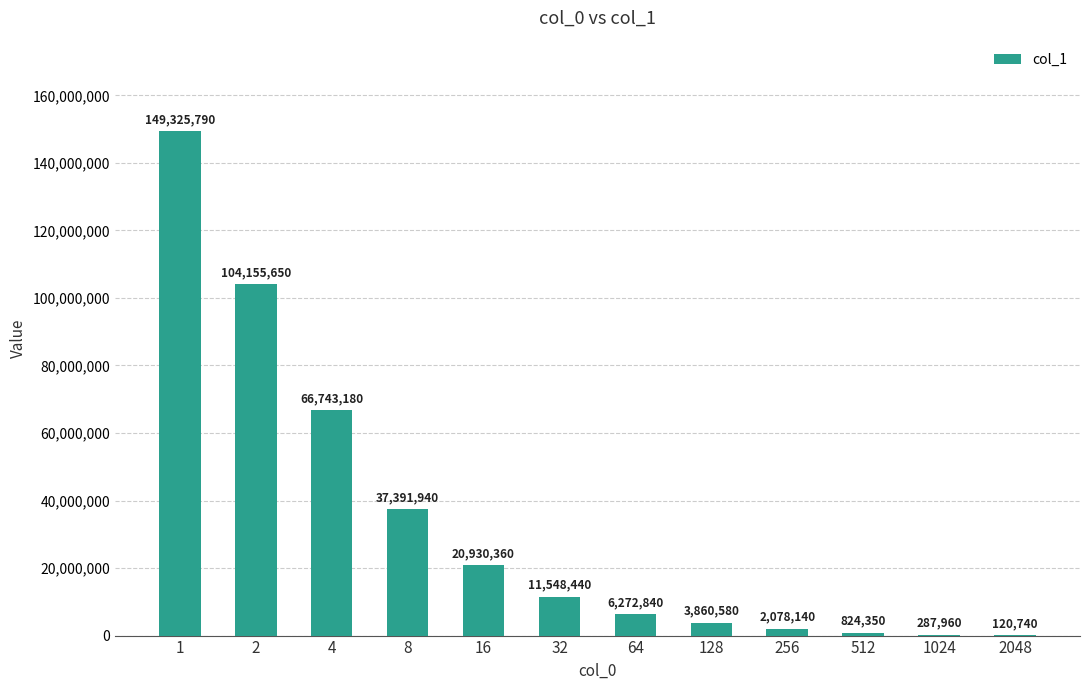

Are the bars horizontal?

No